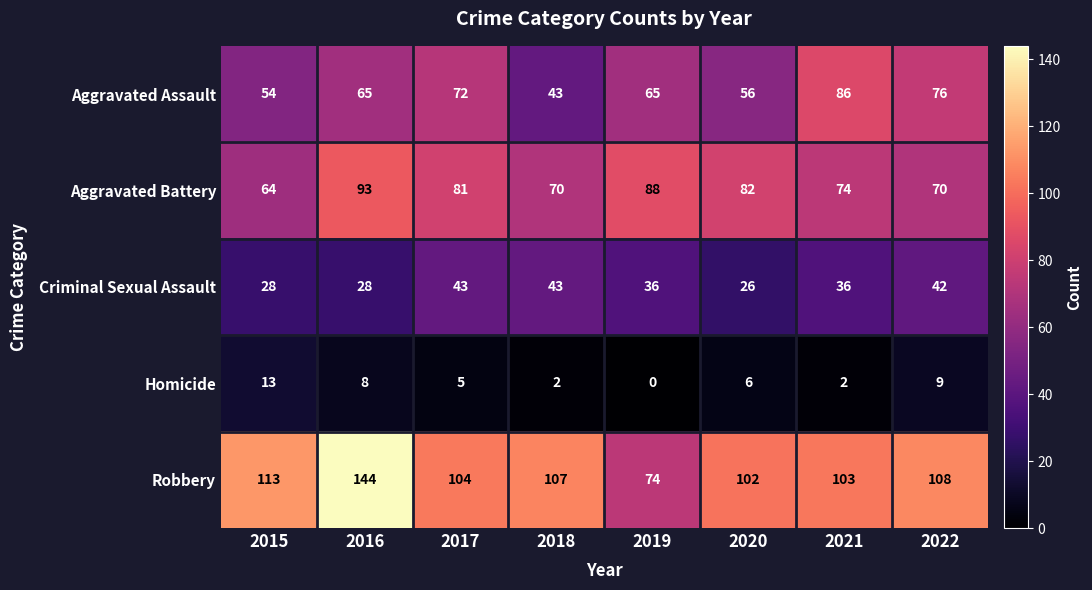

What is the sum of all Aggravated Assault values?

517